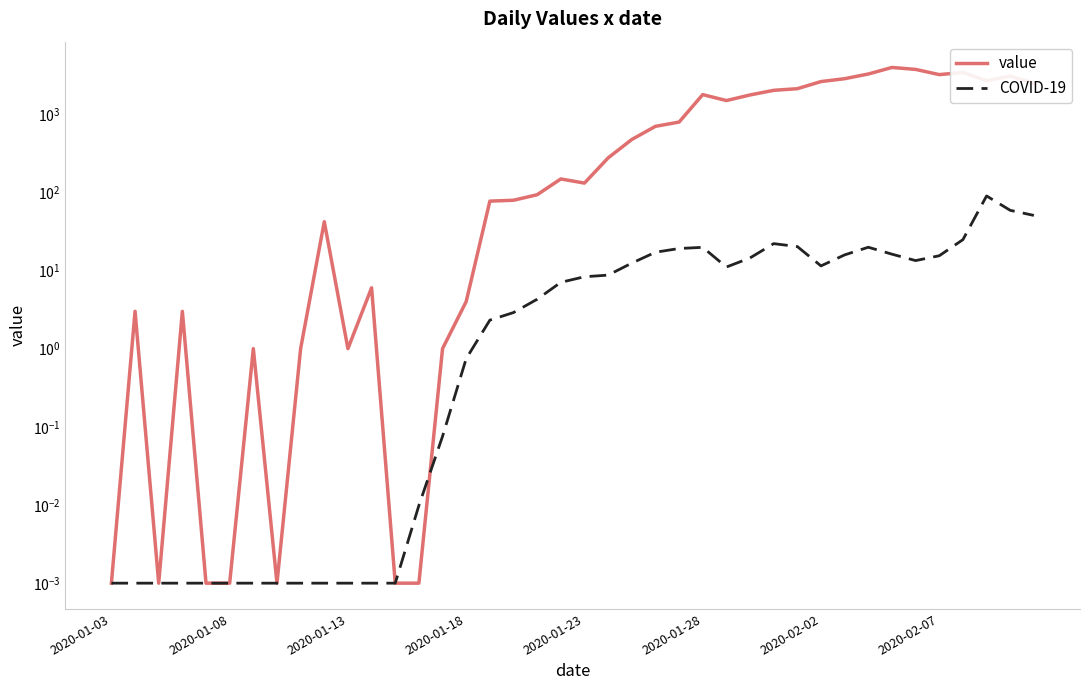

Does the chart have visible grid lines?

No